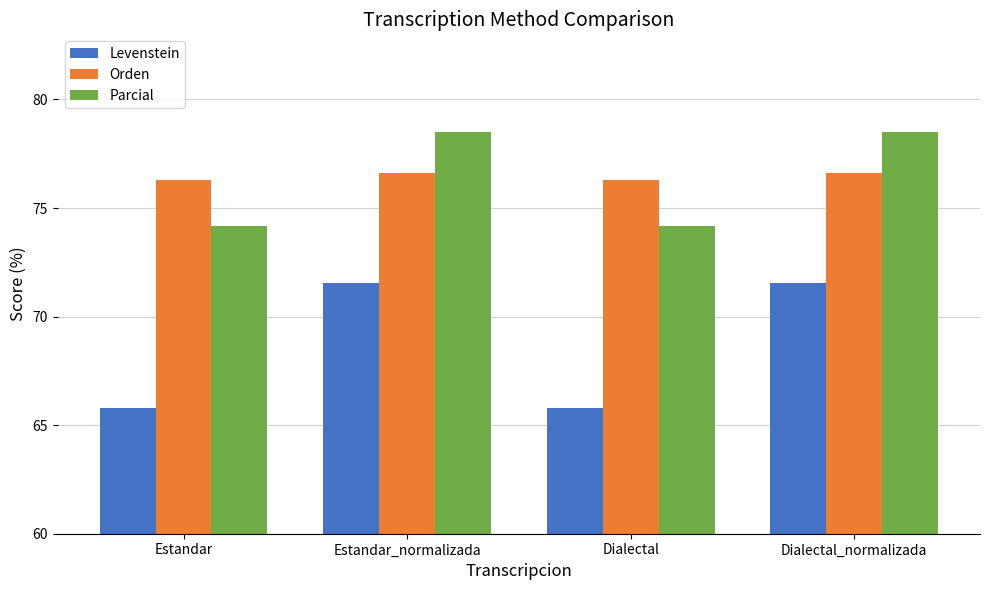

Reading left to right, what are all the values shown in this chart?

Levenstein: 65.8	71.5	65.8	71.5
Orden: 76.3	76.6	76.3	76.6
Parcial: 74.2	78.5	74.2	78.5